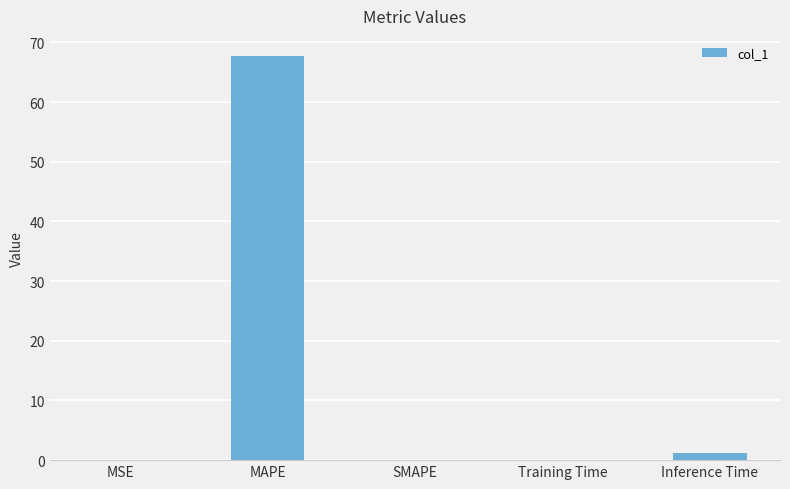

What is the change in value from MSE to Inference Time?

+1.2